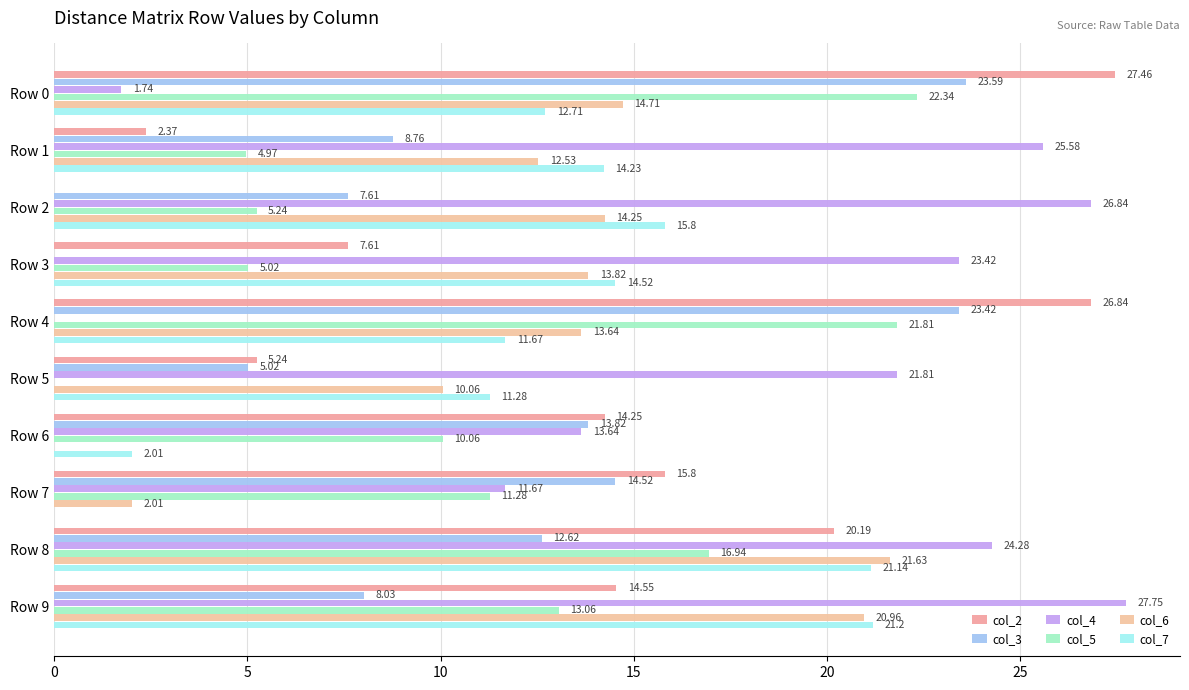

How many data points in col_4 are above 23?

5